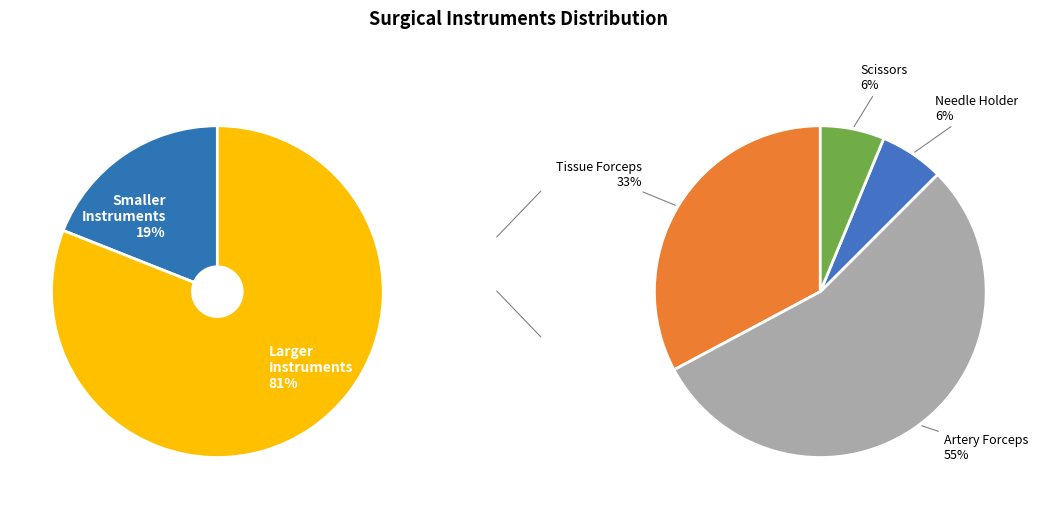

The ARTERY FORCEPS slice represents 44% of the pie. True or false?

True